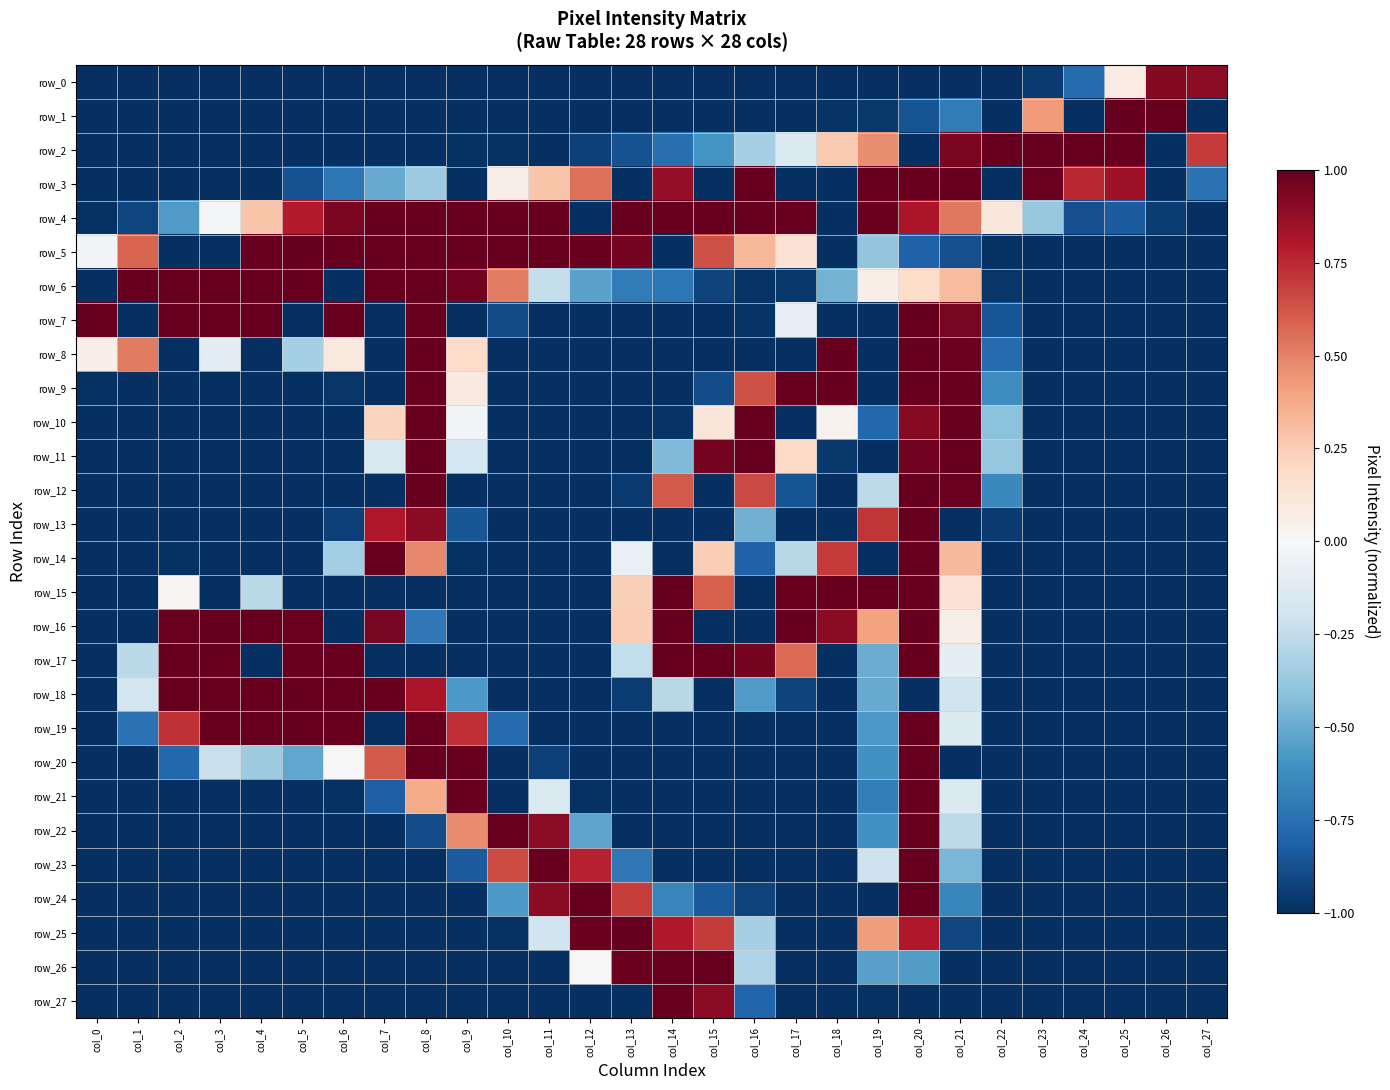

How many values in row_16 are above zero?

12